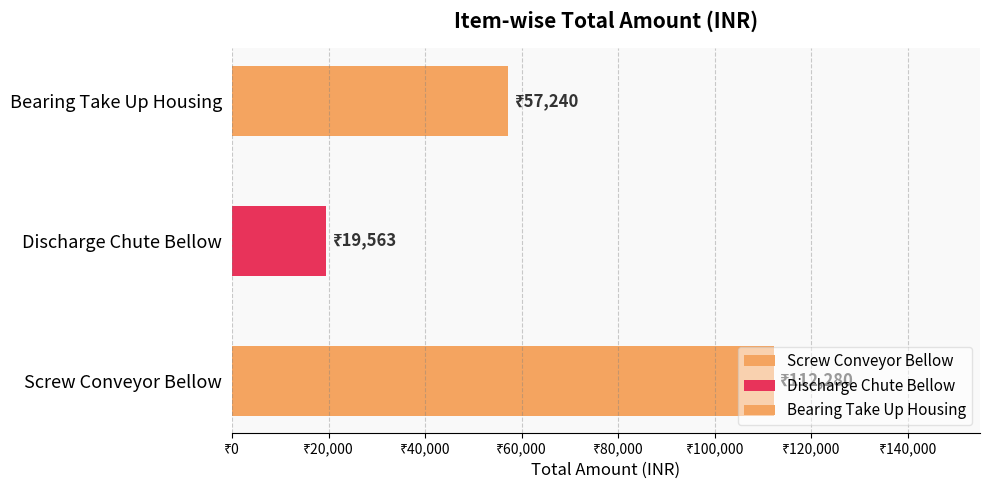

Reading left to right, what are all the values shown in this chart?

Screw Conveyor Bellow=112280	Discharge Chute Bellow=19563	Bearing Take Up Housing=57240